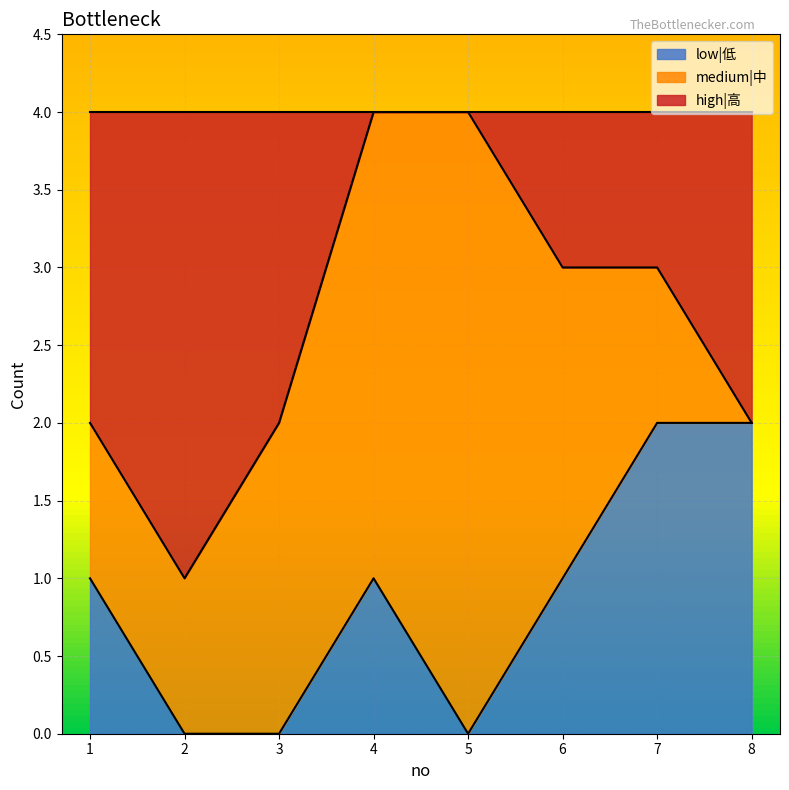

Which series changed the most between 2 and 7?

high|高